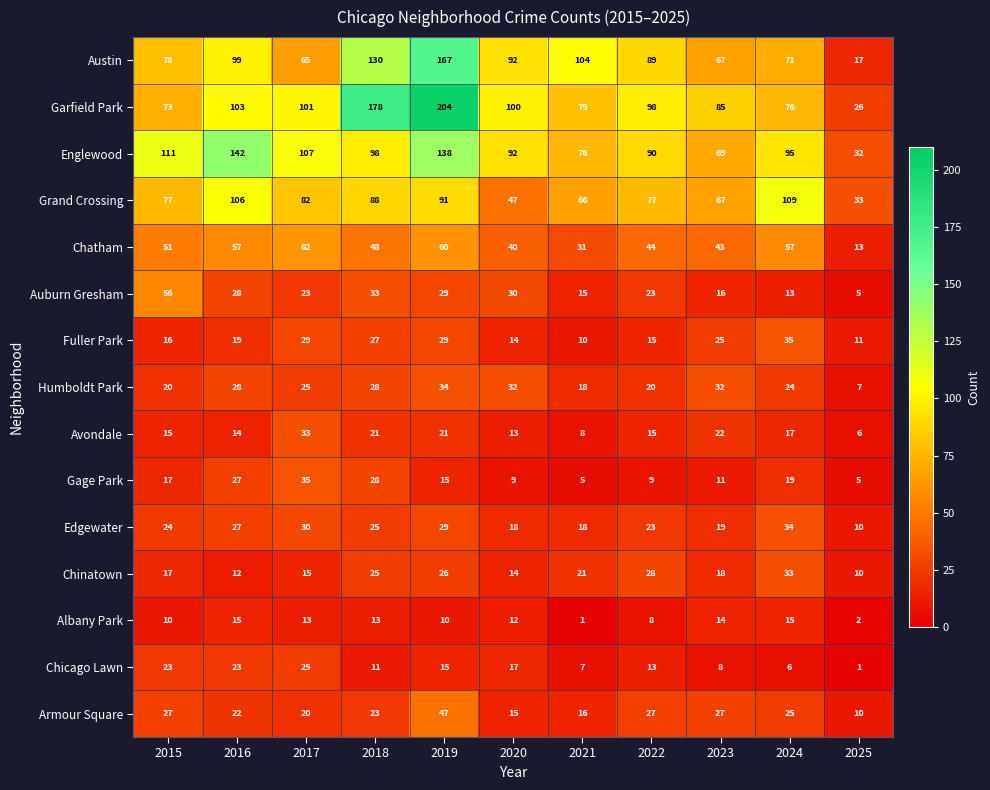

How many data points in Auburn Gresham are less than 23?

4